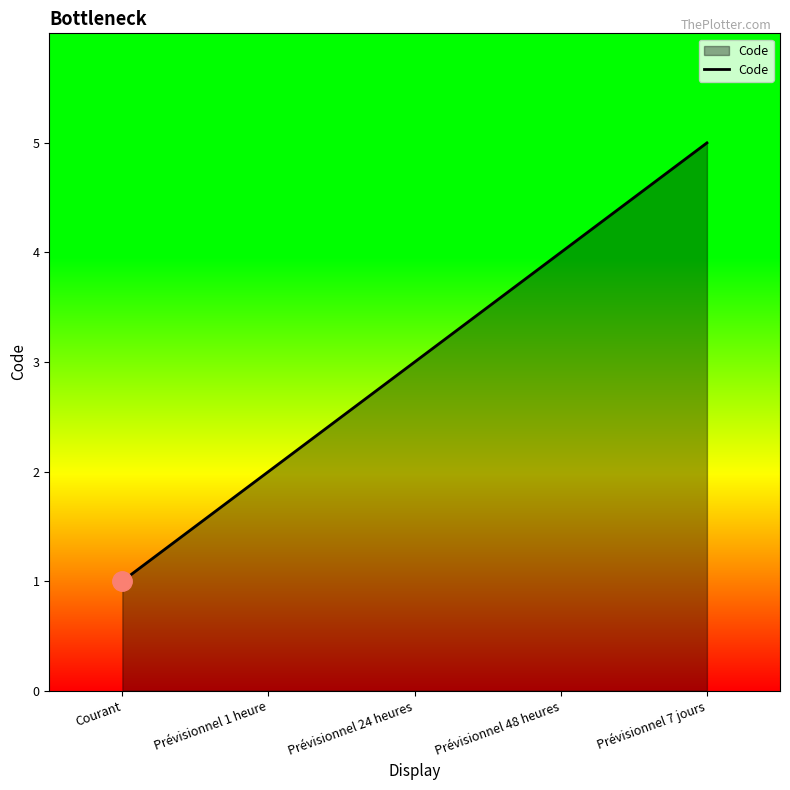

Rank the categories by value from highest to lowest.

Prévisionnel 7 jours, Prévisionnel 48 heures, Prévisionnel 24 heures, Prévisionnel 1 heure, Courant